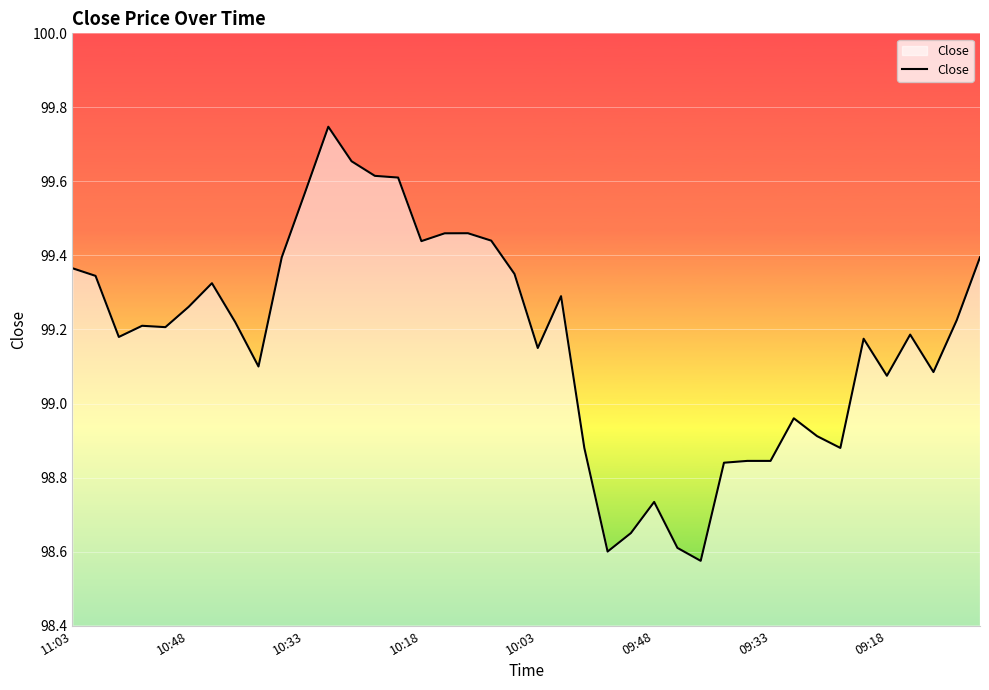

What is the greatest value displayed?

99.7